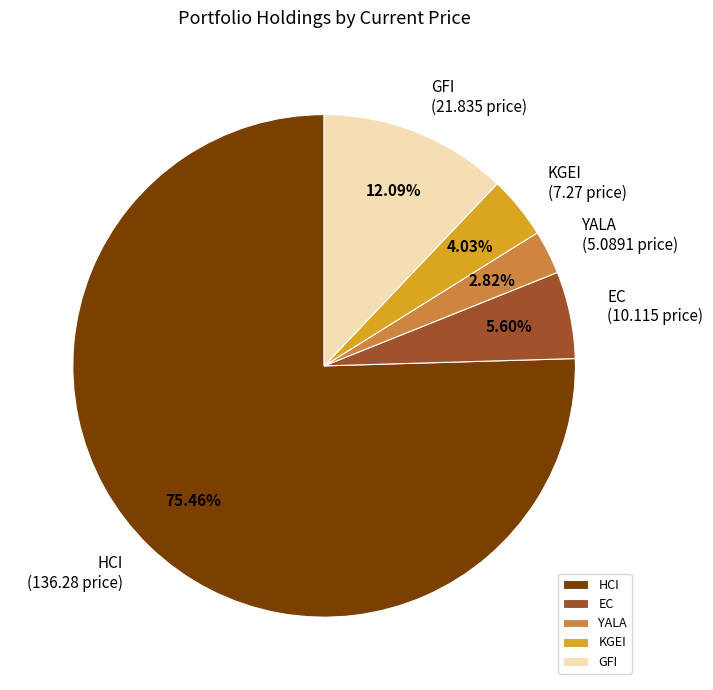

Which category has the smallest portion of the pie?

YALA